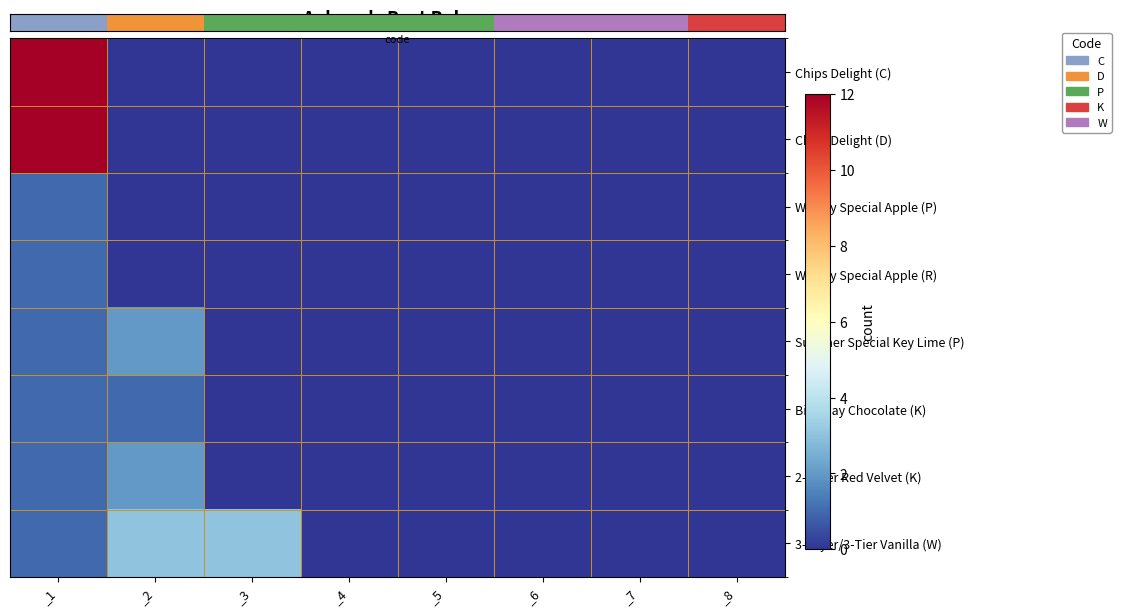

Reading left to right, list all the values displayed in this chart.

Chips Delight (C): _1=12	_2=0	_3=0	_4=0	_5=0	_6=0	_7=0	_8=0
Chips Delight (D): _1=12	_2=0	_3=0	_4=0	_5=0	_6=0	_7=0	_8=0
Weekly Special Apple (P): _1=1	_2=0	_3=0	_4=0	_5=0	_6=0	_7=0	_8=0
Weekly Special Apple (R): _1=1	_2=0	_3=0	_4=0	_5=0	_6=0	_7=0	_8=0
Summer Special Key Lime (P): _1=1	_2=2	_3=0	_4=0	_5=0	_6=0	_7=0	_8=0
Birthday Chocolate (K): _1=1	_2=1	_3=0	_4=0	_5=0	_6=0	_7=0	_8=0
2-Layer Red Velvet (K): _1=1	_2=2	_3=0	_4=0	_5=0	_6=0	_7=0	_8=0
3-Layer/3-Tier Vanilla (W): _1=1	_2=3	_3=3	_4=0	_5=0	_6=0	_7=0	_8=0